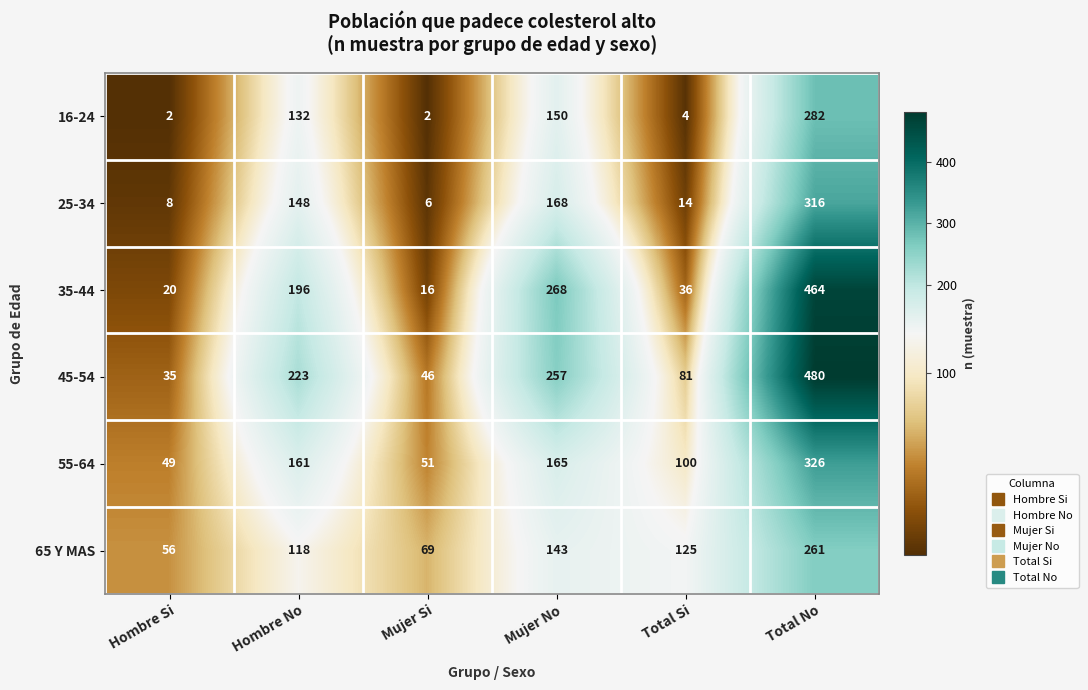

Where is 55-64 nearest to the value 187?

Mujer No